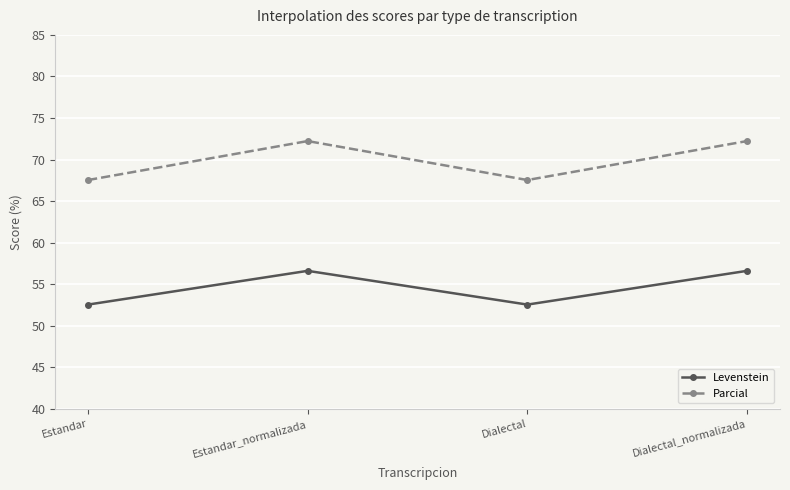

Where does the Parcial series first go above 72?

Estandar_normalizada